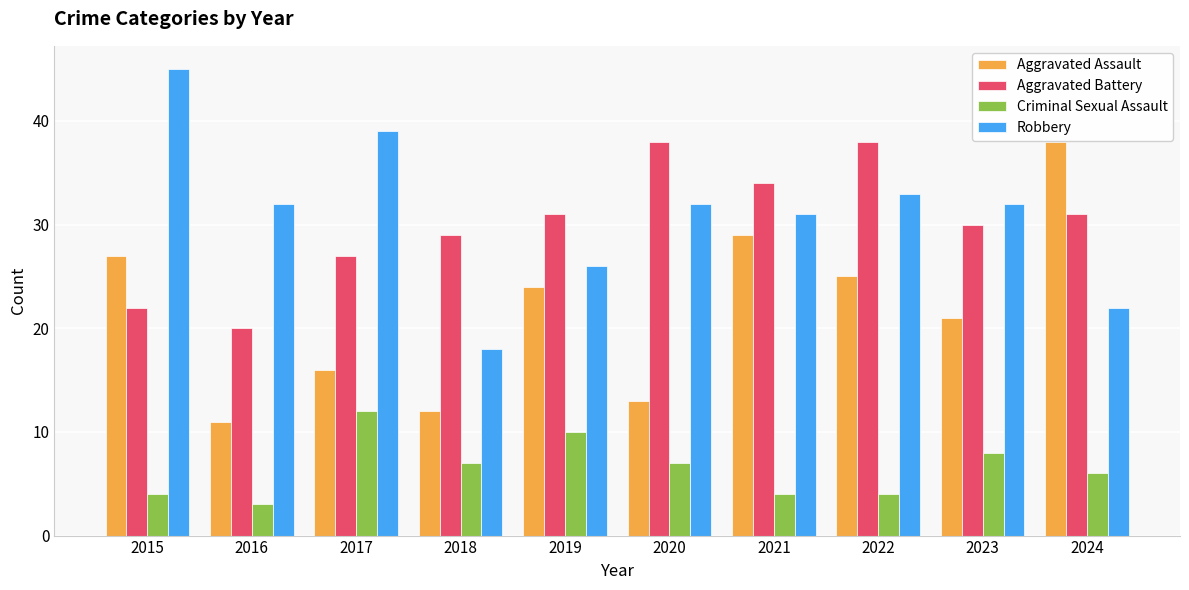

At 2019, list the series in order from smallest to largest.

Criminal Sexual Assault, Aggravated Assault, Robbery, Aggravated Battery